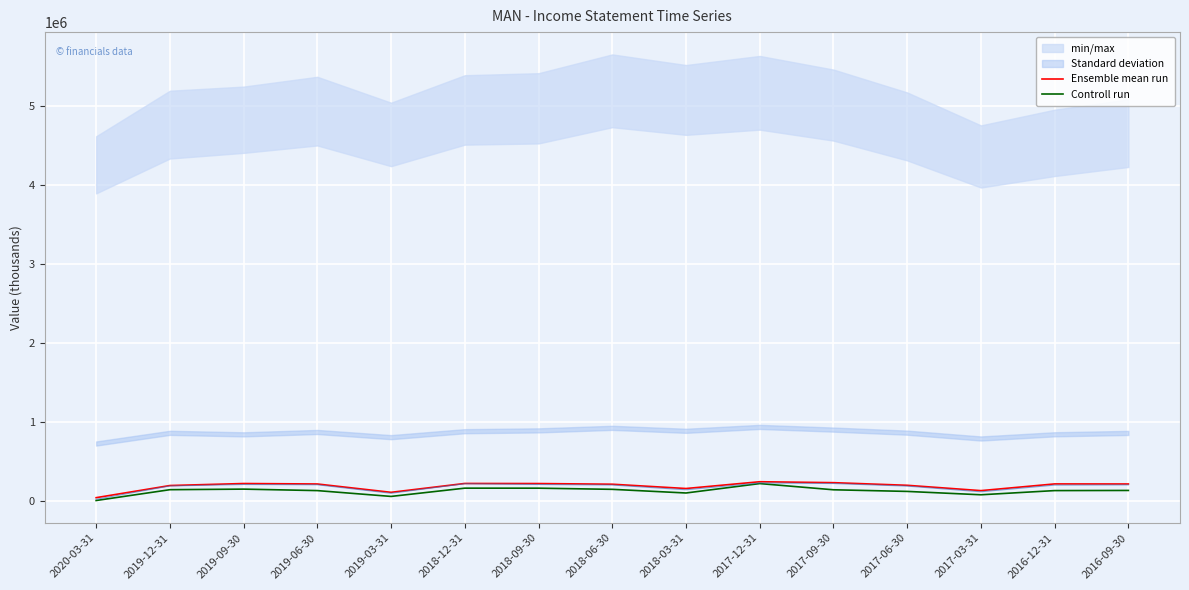

What is the value of the Ensemble mean run point at the 2nd from the left?

191600